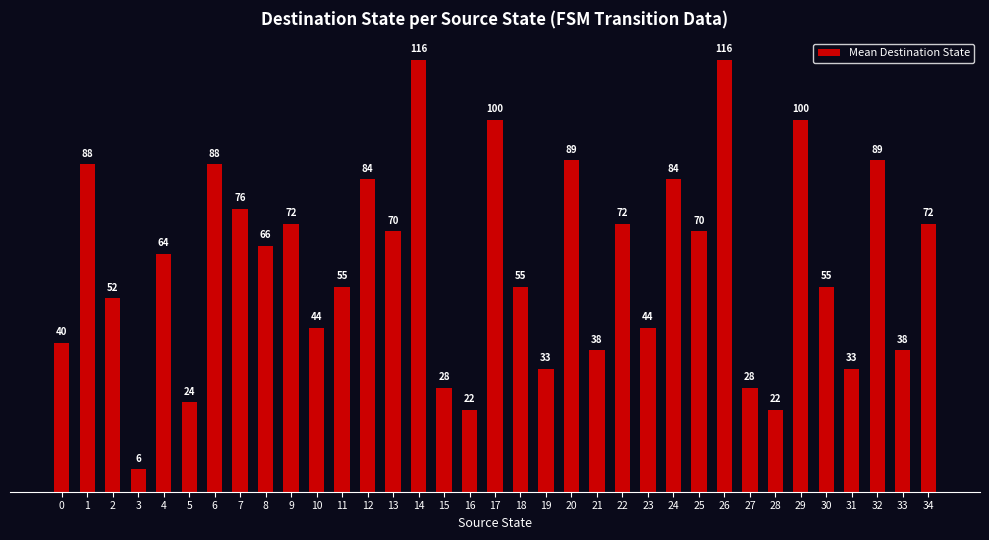

Between 2 and 11, which is larger?

11